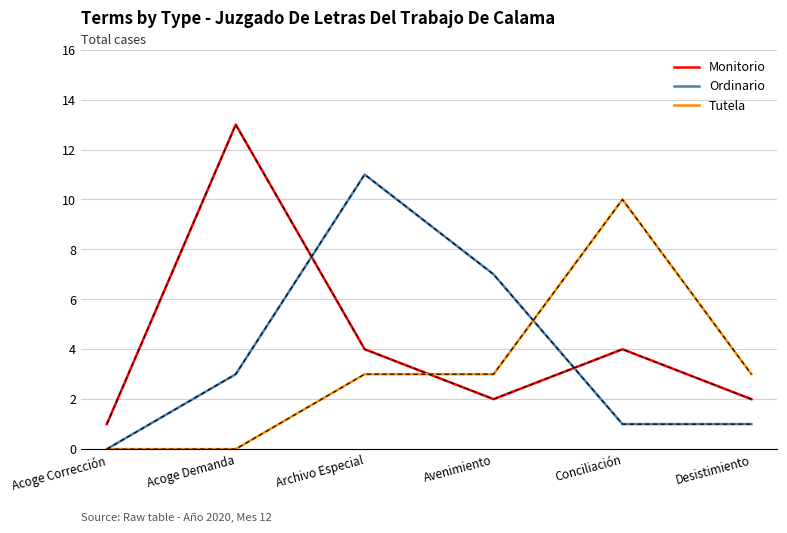

How many times do Tutela and Monitorio cross each other?

1